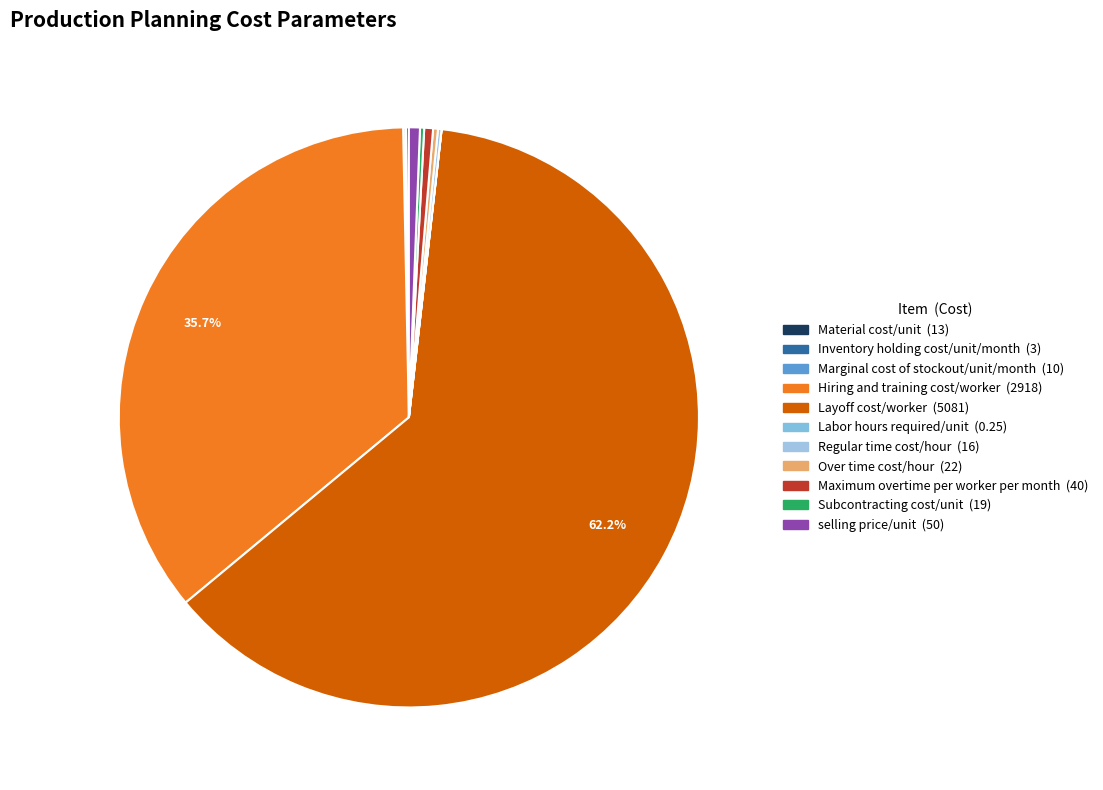

Rank the categories by value from highest to lowest.

Layoff cost/worker, Hiring and training cost/worker, selling price/unit, Maximum overtime per worker per month, Over time cost/hour, Subcontracting cost/unit, Regular time cost/hour, Material cost/unit, Marginal cost of stockout/unit/month, Inventory holding cost/unit/month, Labor hours required/unit